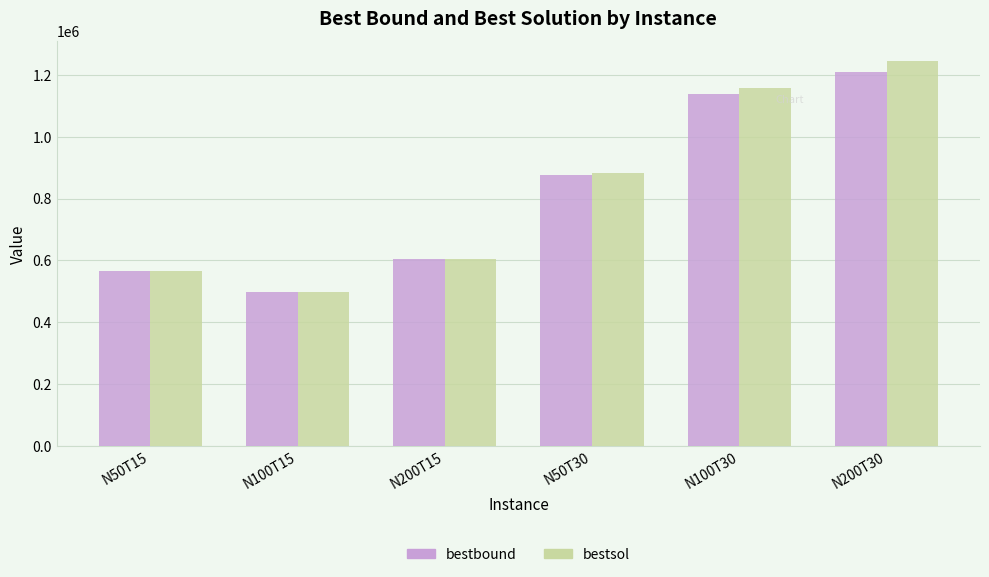

Which series has the largest range (max minus min)?

bestsol